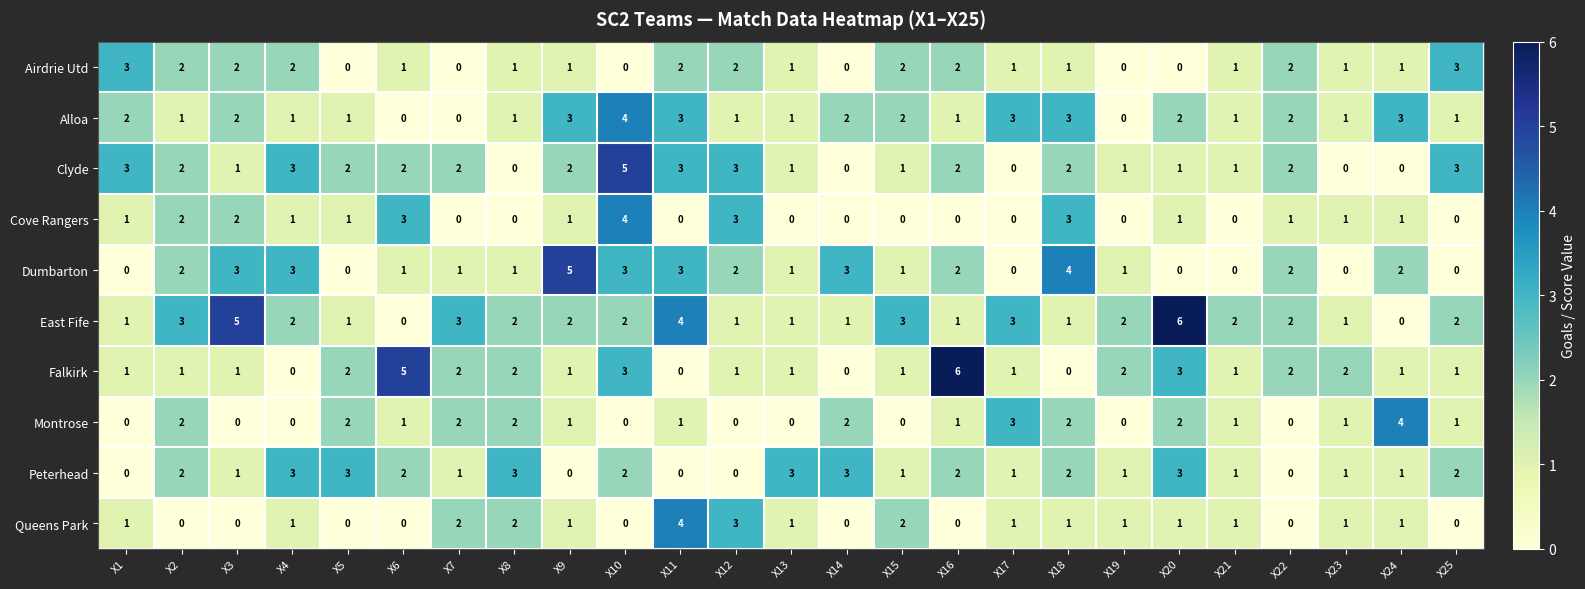

At which label does Alloa first exceed 1?

X1